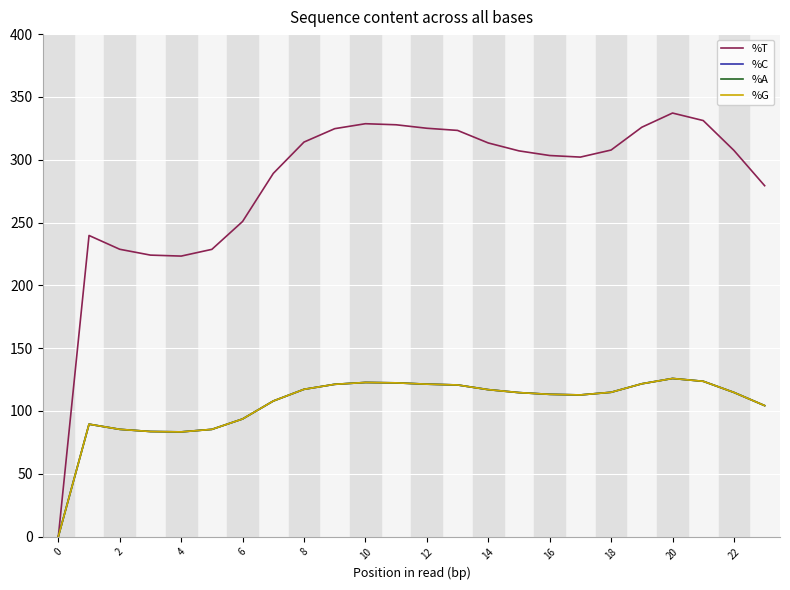

What is the difference between the maximum and minimum values in the %G series?

125.9